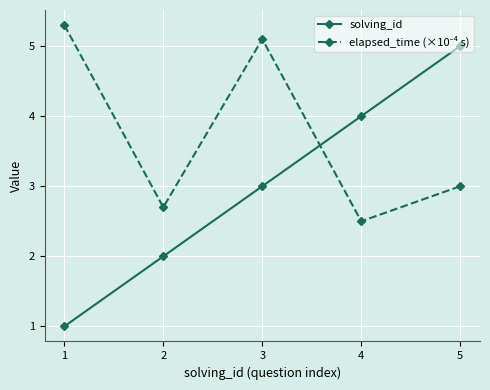

What is the total value across all series at 5?

8.0